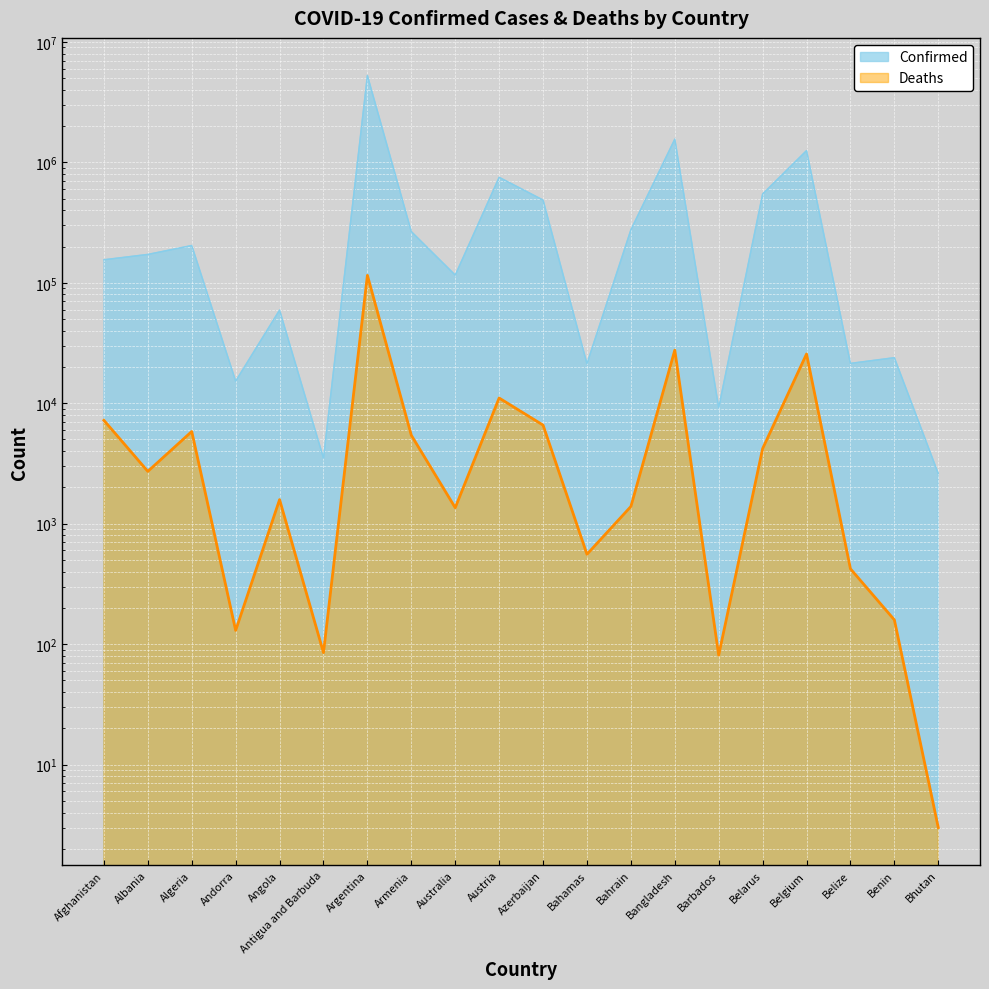

Reading left to right, transcribe all the data shown in this chart.

Confirmed: Afghanistan=155287	Albania=172001	Algeria=203915	Andorra=15267	Angola=59371	Antigua and Barbuda=3503	Argentina=5260719	Armenia=266208	Australia=115800	Austria=751139	Azerbaijan=486378	Bahamas=21312	Bahrain=275279	Bangladesh=1558758	Barbados=9205	Belarus=545843	Belgium=1251857	Belize=21422	Benin=23890	Bhutan=2608
Deaths: Afghanistan=7212	Albania=2718	Algeria=5826	Andorra=130	Angola=1584	Antigua and Barbuda=85	Argentina=115283	Armenia=5419	Australia=1357	Austria=11049	Azerbaijan=6584	Bahamas=557	Bahrain=1389	Bangladesh=27591	Barbados=81	Belarus=4200	Belgium=25632	Belize=422	Benin=159	Bhutan=3